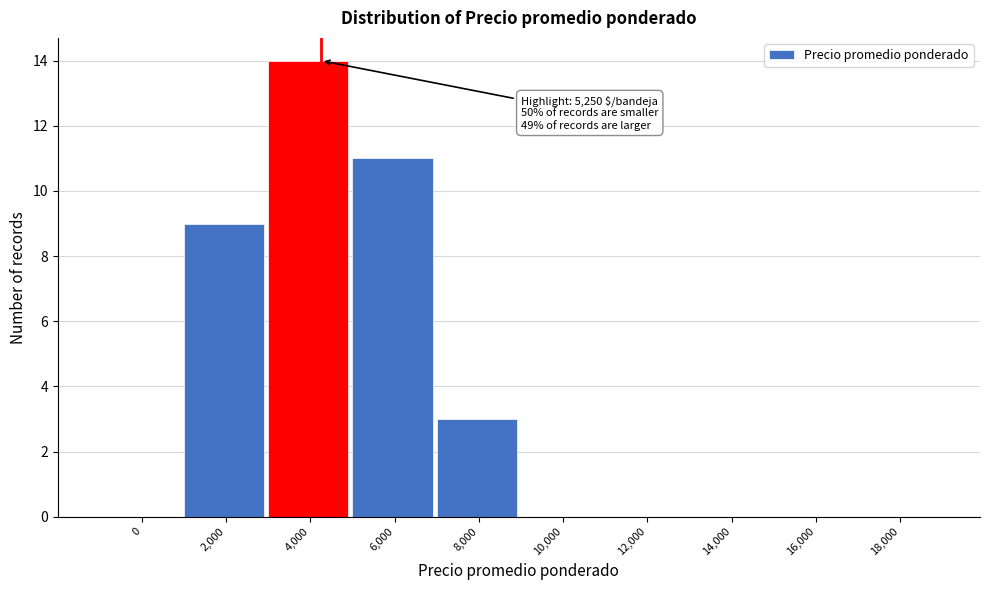

Reading left to right, extract all data points from this chart.

0=0	2,000=9	4,000=14	6,000=11	8,000=3	10,000=0	12,000=0	14,000=0	16,000=0	18,000=0